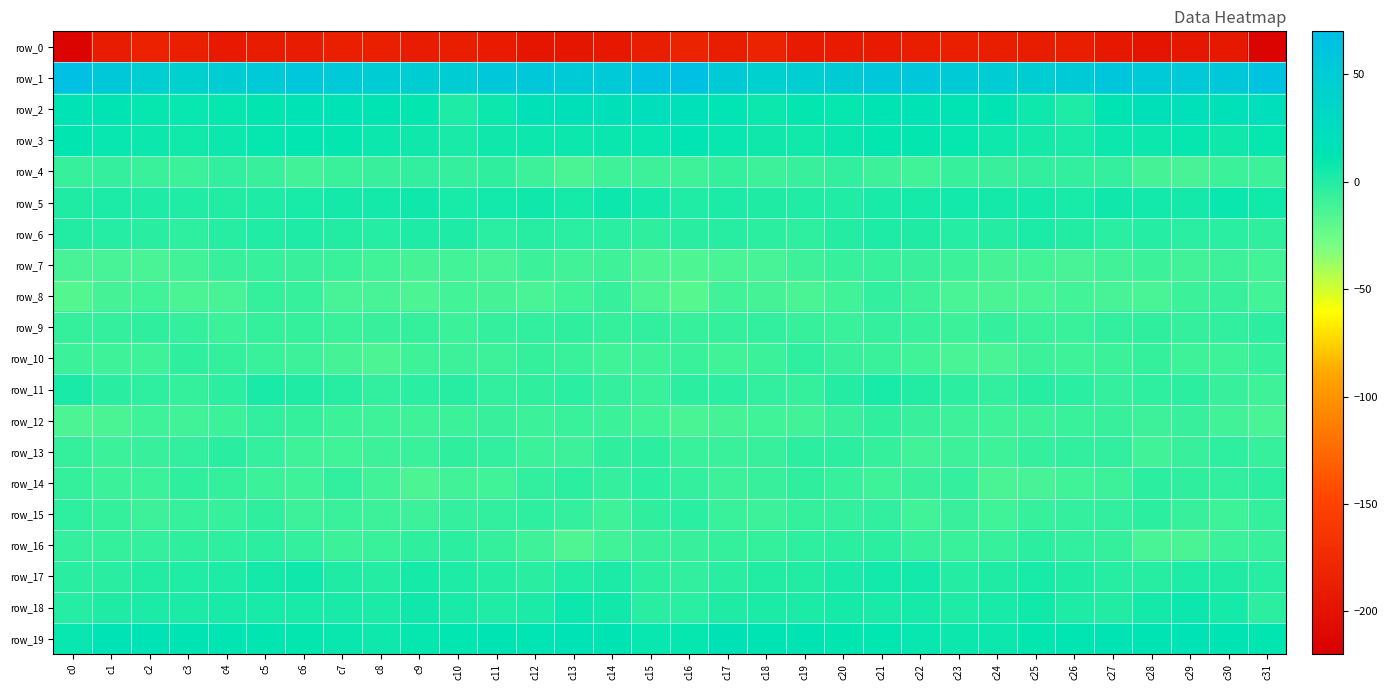

Which series has the largest total across all categories?

row_1